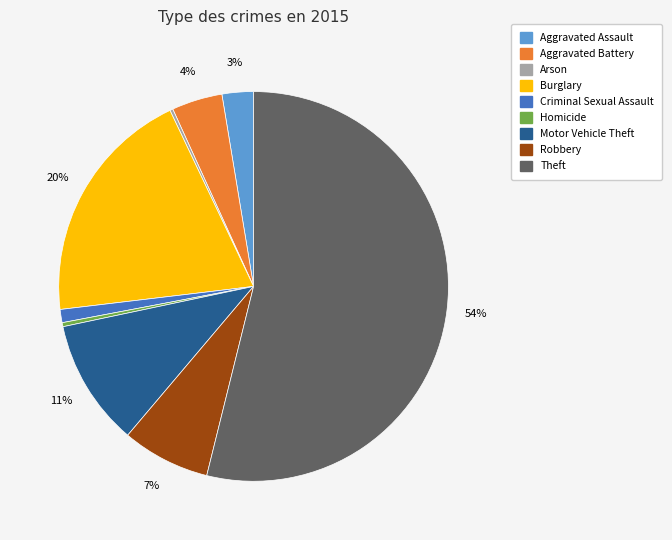

What is the largest slice in the pie chart?

Theft